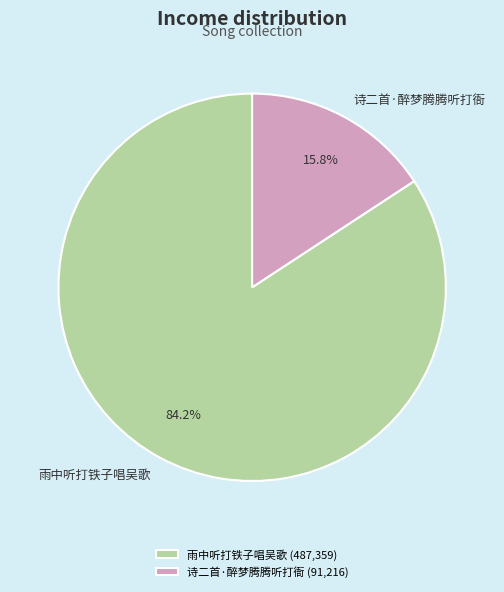

Which category has the biggest portion of the pie?

雨中听打铁子唱吴歌